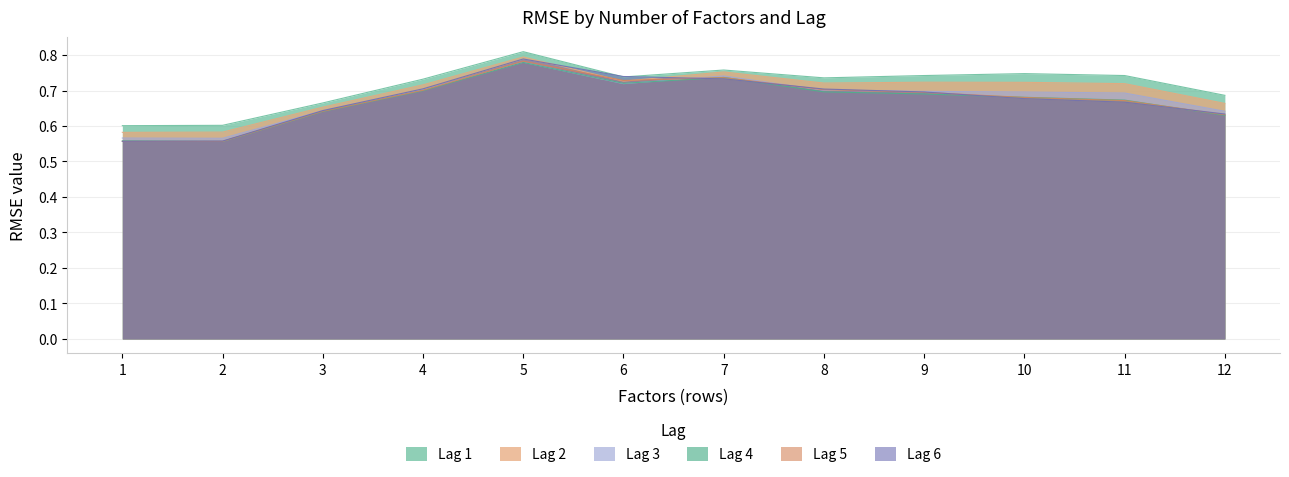

How many times do Lag 6 and Lag 3 cross each other?

4